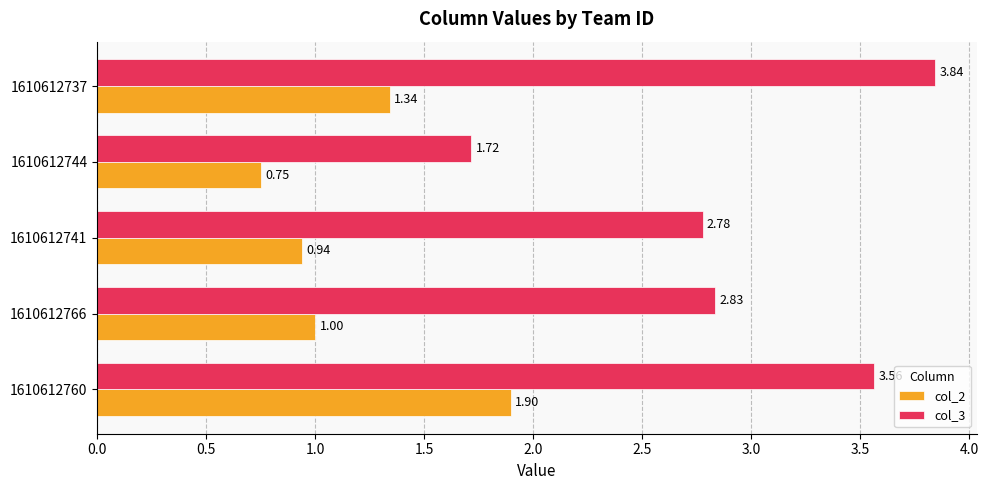

Which category has the lowest value across all series?

1610612744